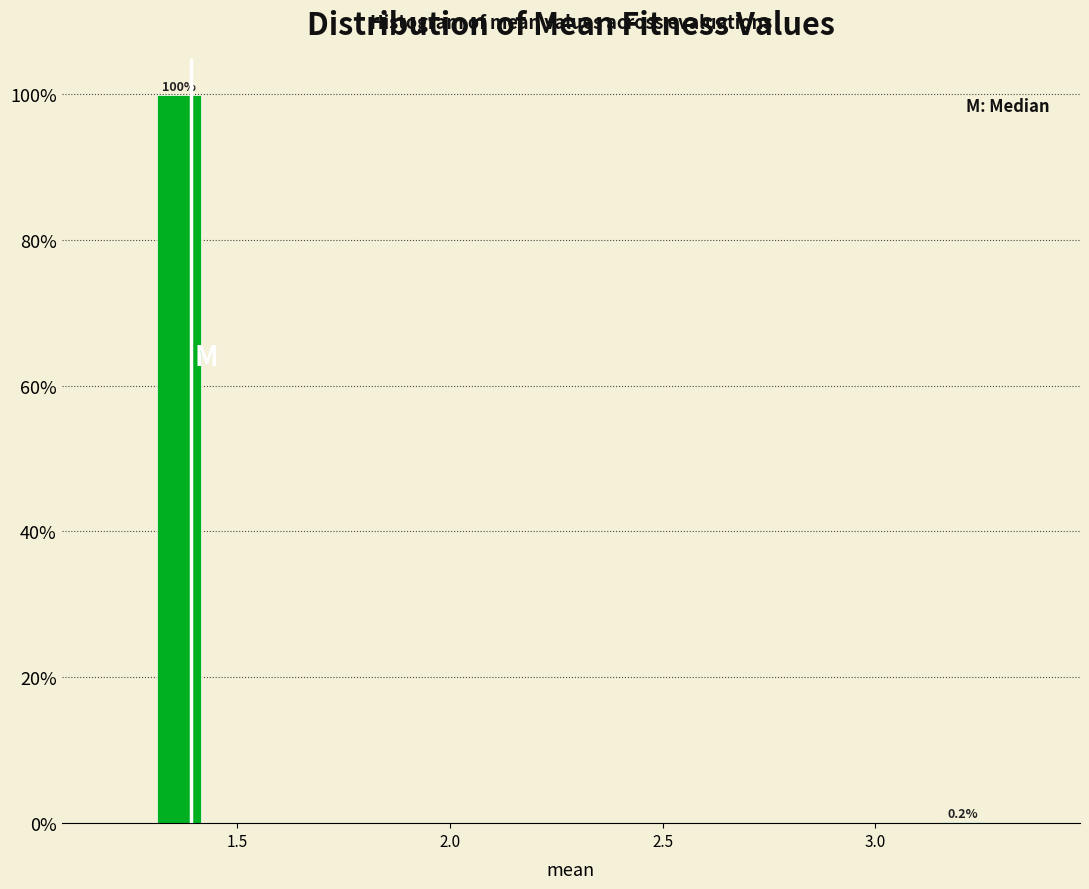

Around what value on the x-axis is the tallest bar? Give the approximate position of its centre, as read against the axis.

1.35